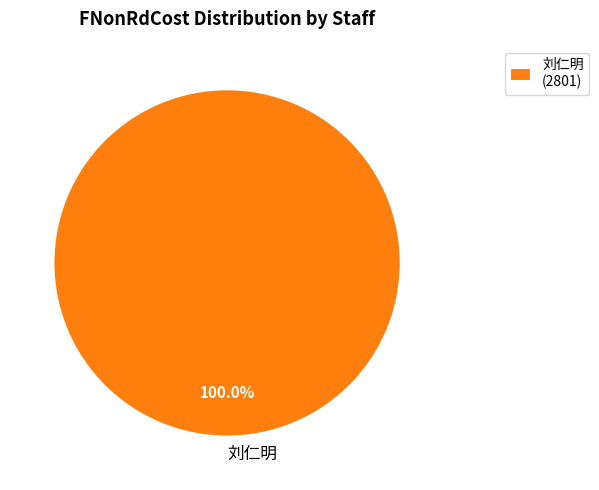

Does any single category account for the majority?

Yes